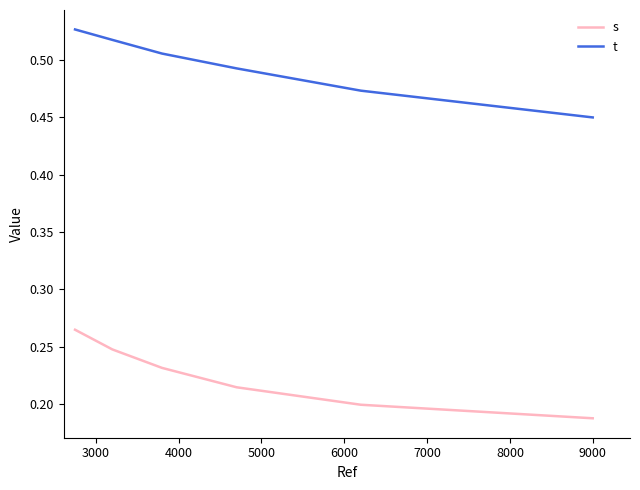

True or false: s and t cross at least once.

False